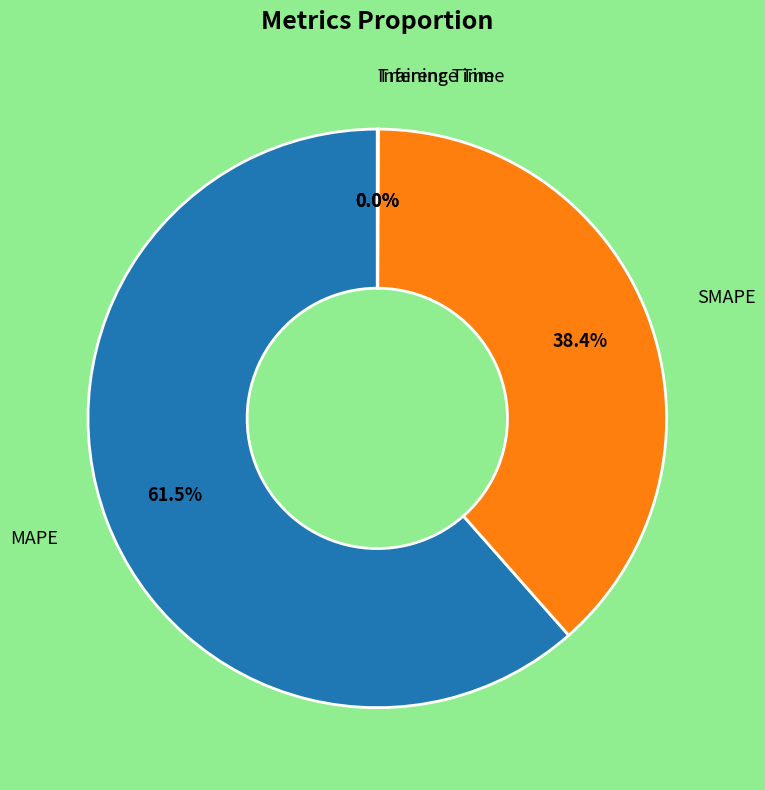

To the nearest percent, what is the average slice percentage?

25%